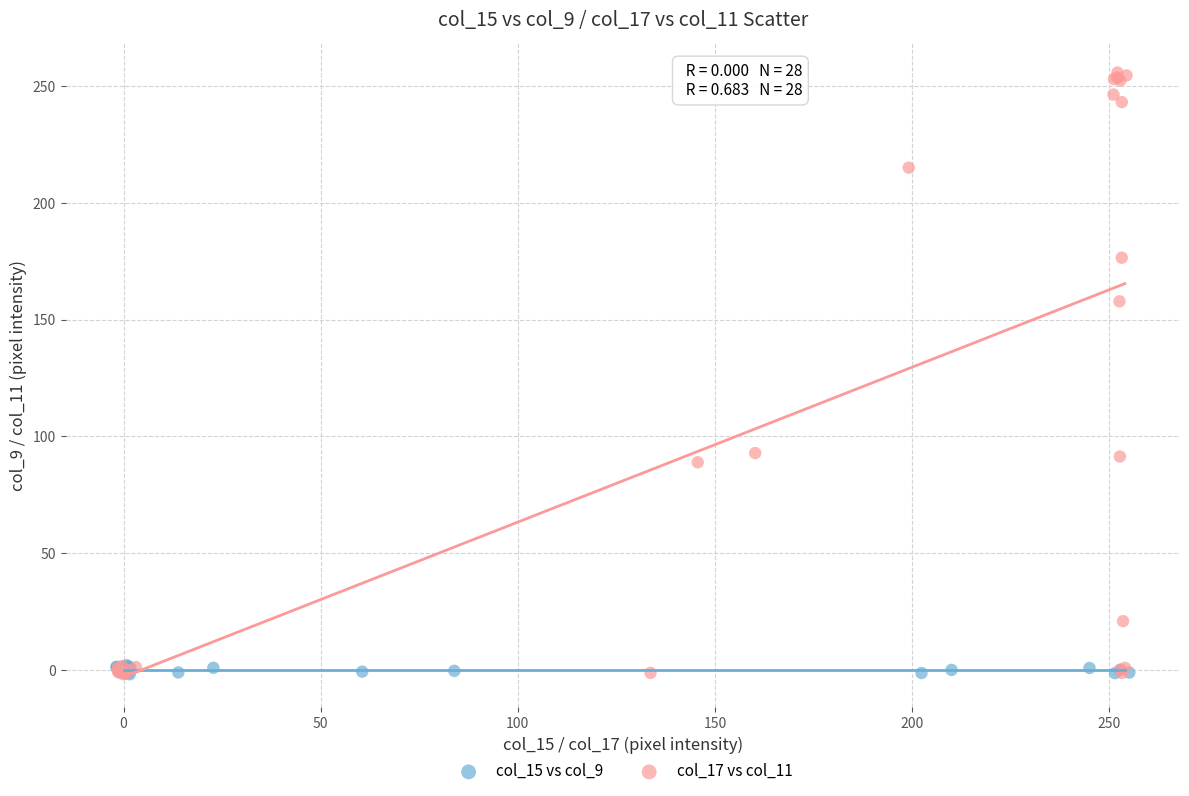

Which series has the largest Y range (max minus min)?

col_17 vs col_11